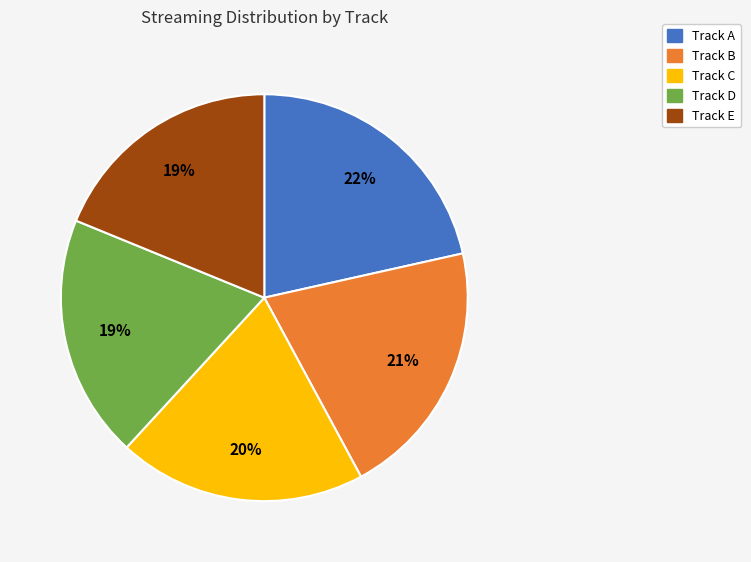

To the nearest percent, what portion does Track C represent?

20%